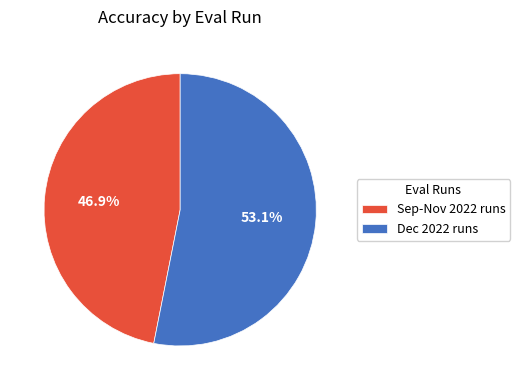

Between Dec 2022 runs and Sep-Nov 2022 runs, which is larger?

Dec 2022 runs